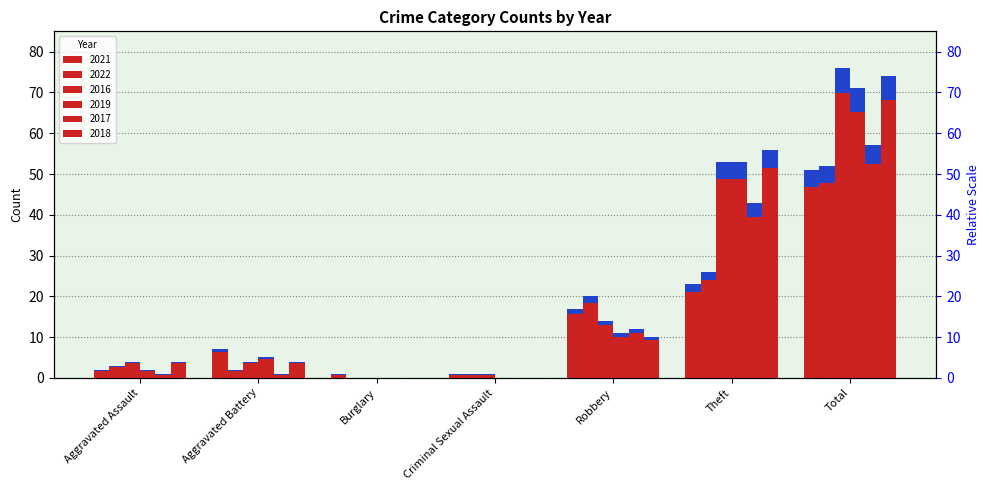

Rank the series at Theft from highest to lowest value.

2018, 2016, 2019, 2017, 2022, 2021